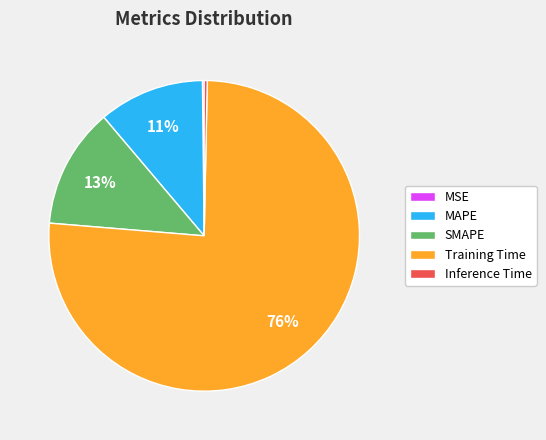

Which category has the biggest portion of the pie?

Training Time